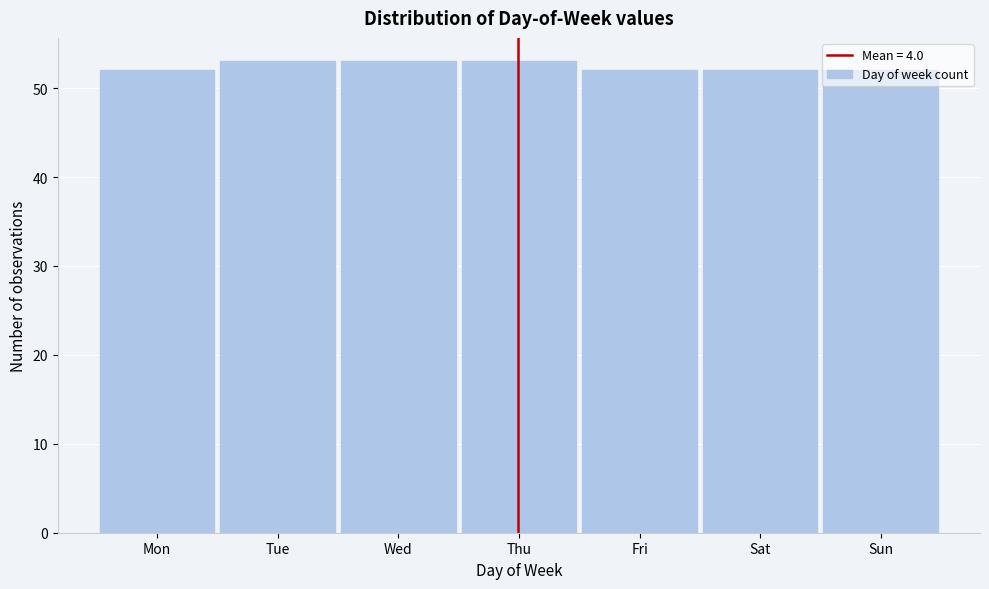

True or false: the data shows 88 at Fri.

False